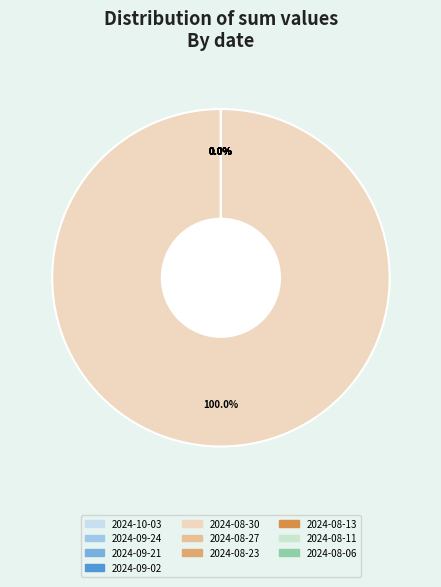

Rank the categories by value from highest to lowest.

2024-08-30, 2024-09-02, 2024-08-11, 2024-10-03, 2024-08-27, 2024-08-06, 2024-09-24, 2024-08-13, 2024-08-23, 2024-09-21